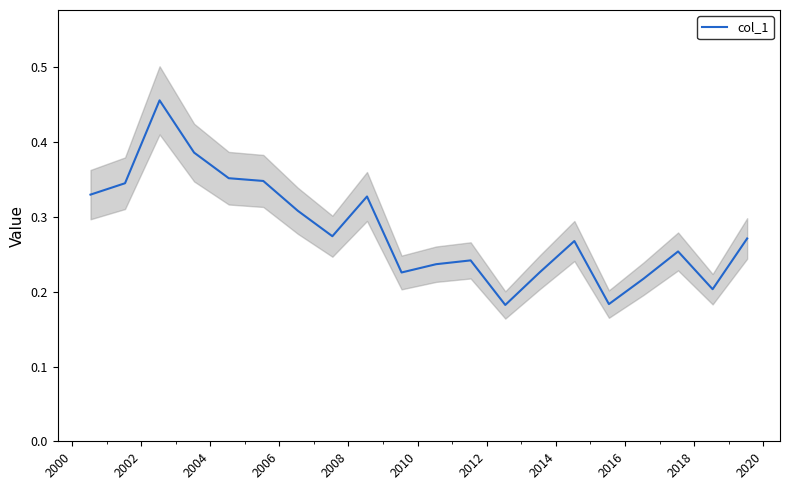

What is the average value?

0.3